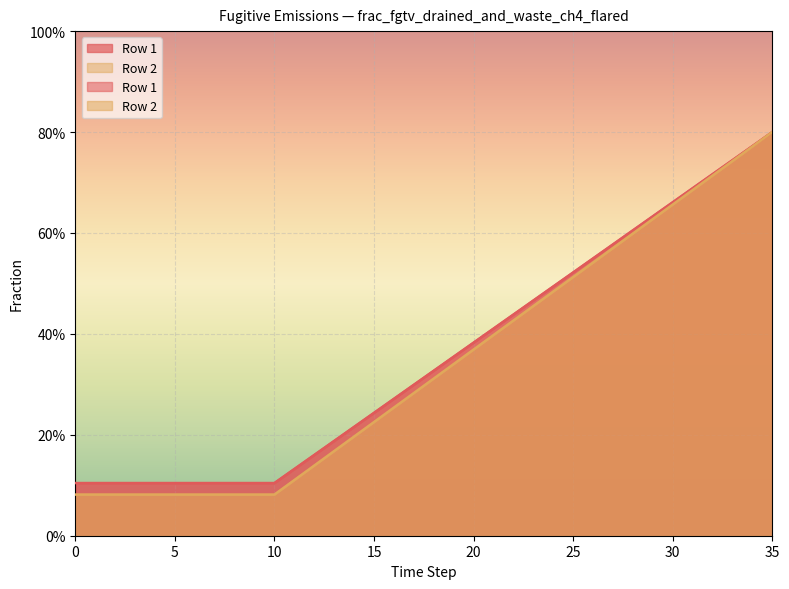

Which series has the largest range (max minus min)?

Row 2